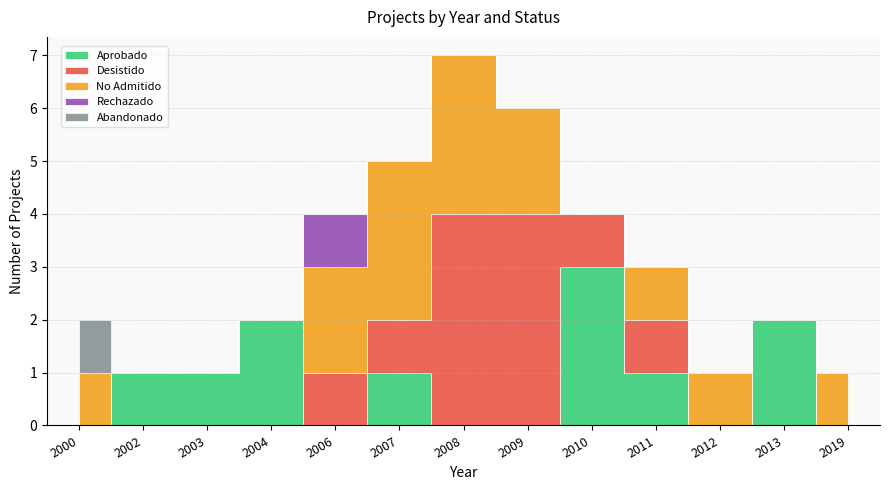

The Aprobado series shows 0 at 2000. True or false?

True